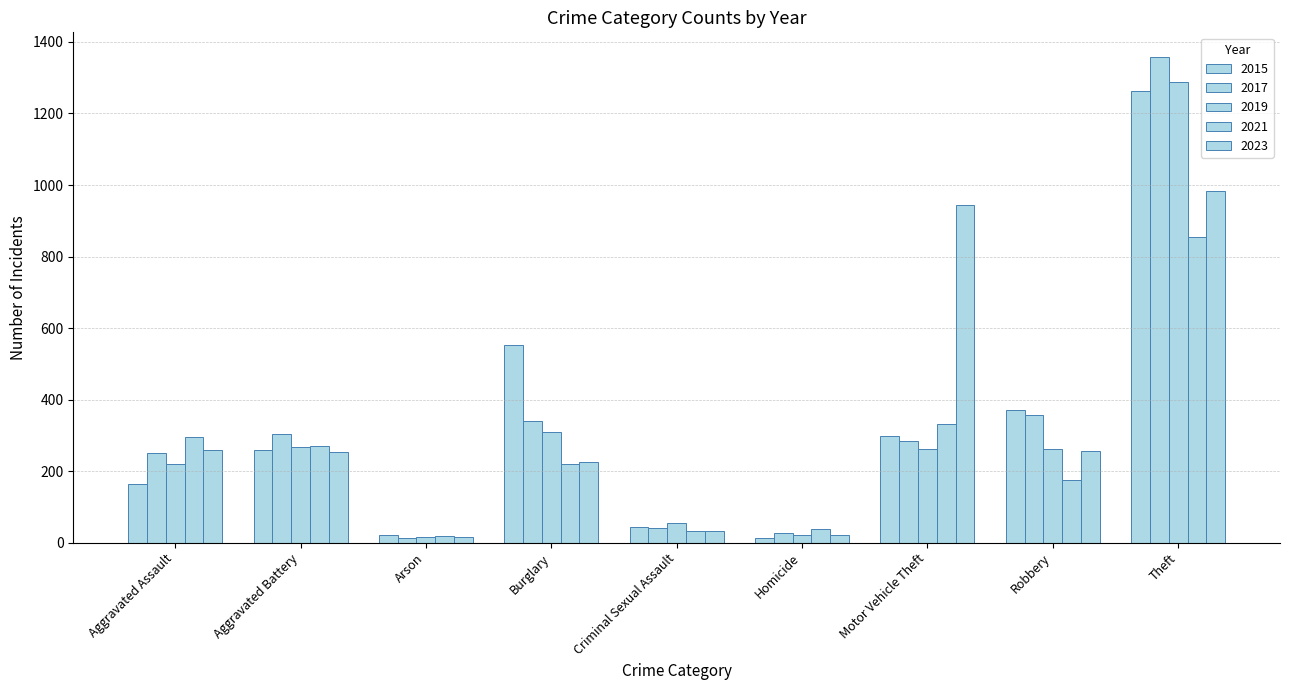

What is the maximum value shown in the chart?

1359